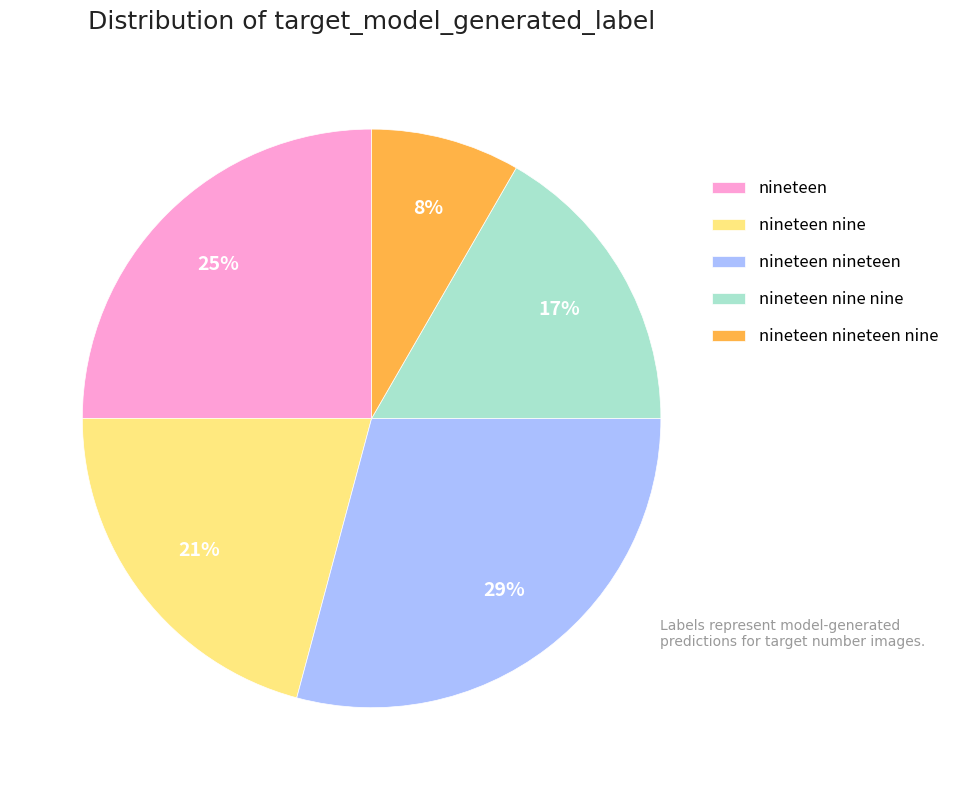

To the nearest percent, what percentage of the pie is nineteen nineteen nine?

8%